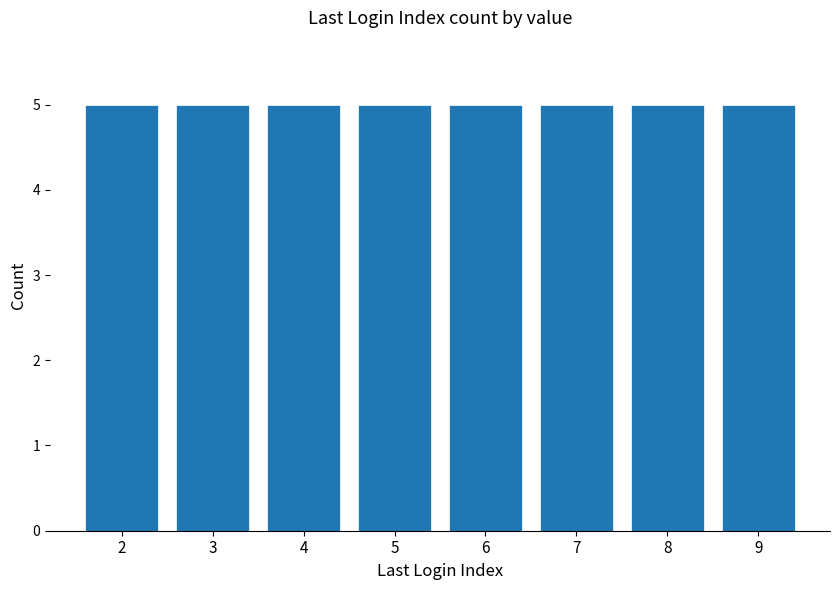

At which category does the chart reach its peak across all series?

5